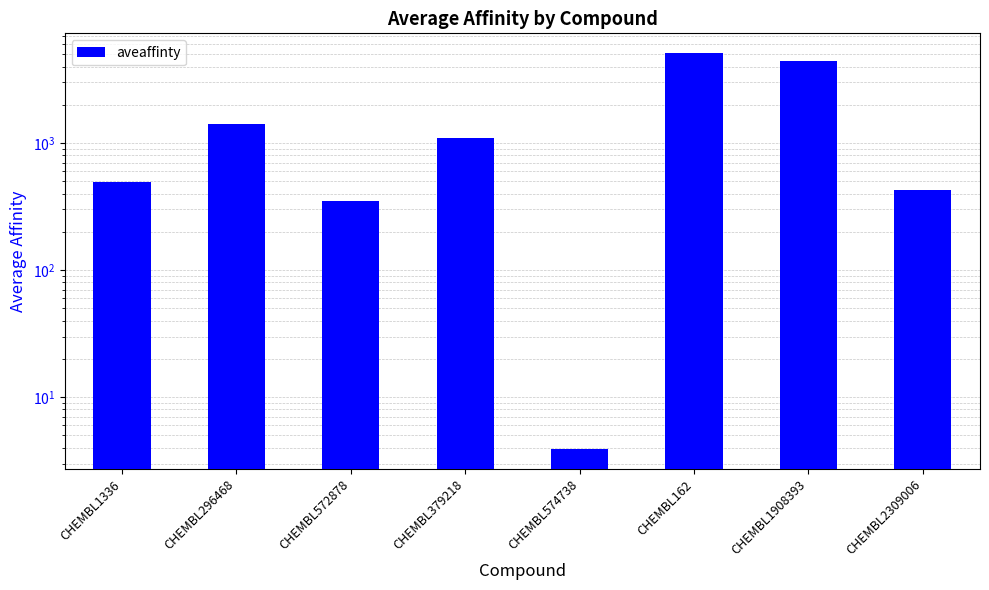

Read the value at CHEMBL1336.

490.0